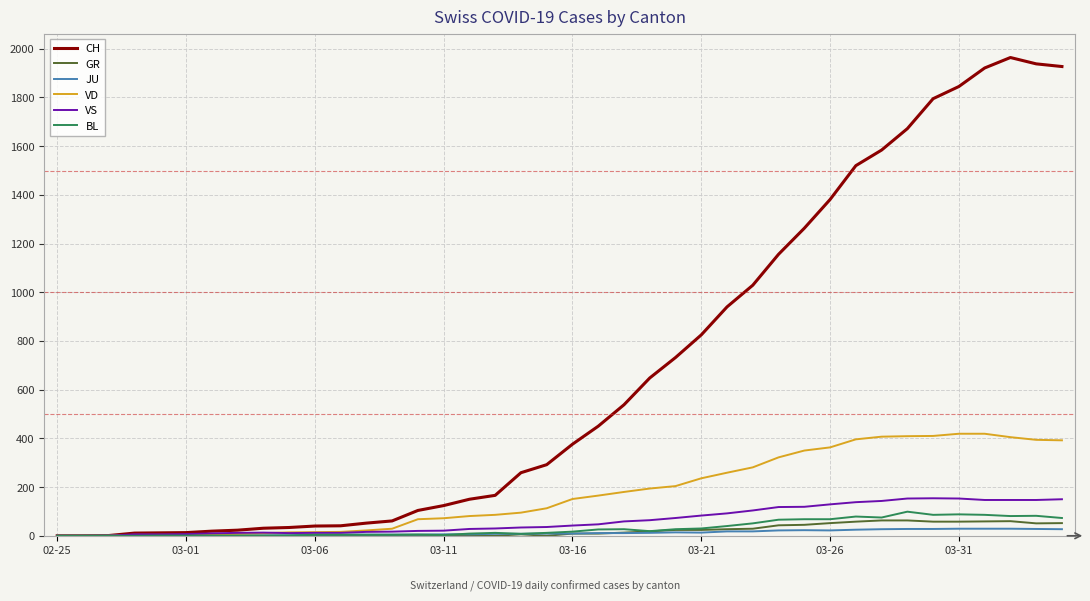

What is the maximum value shown in the chart?

1964